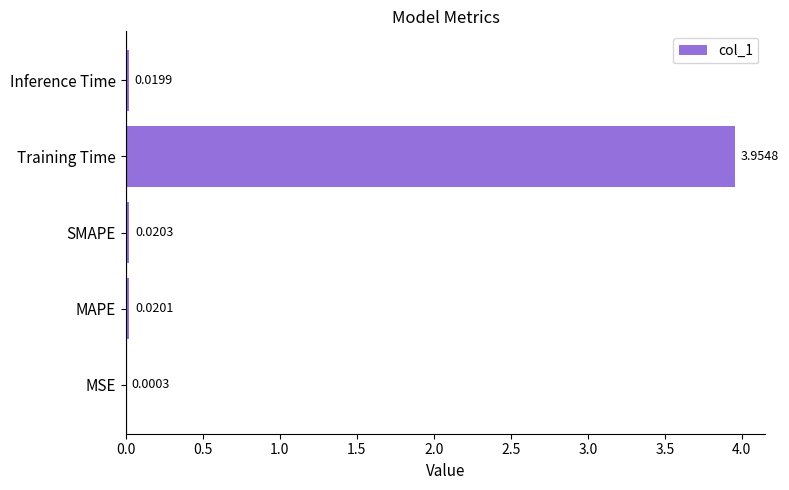

Between Training Time and Inference Time, which is larger?

Training Time